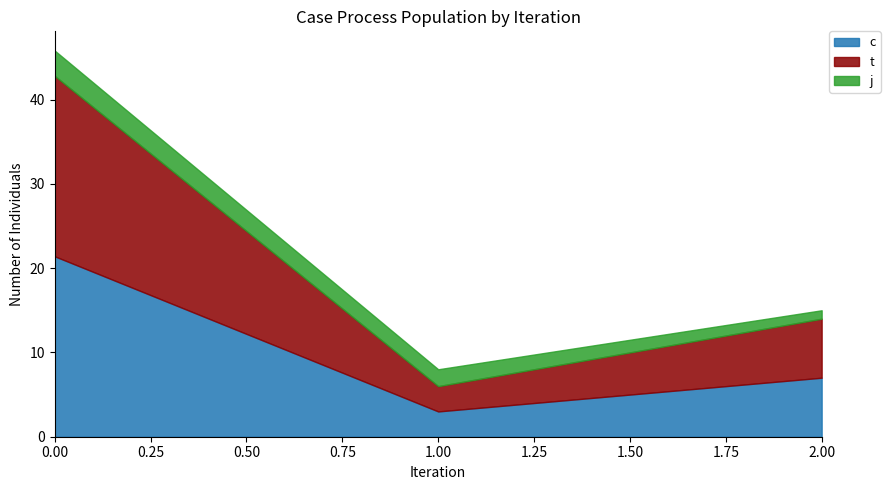

True or false: c and j intersect in this chart.

False